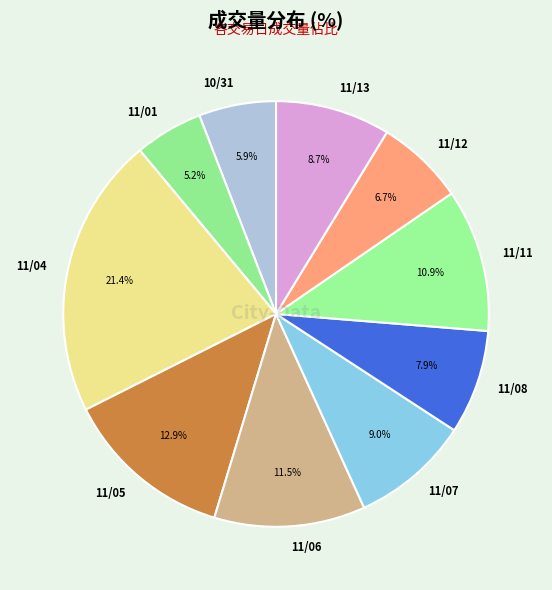

Is there a majority slice in this chart?

No